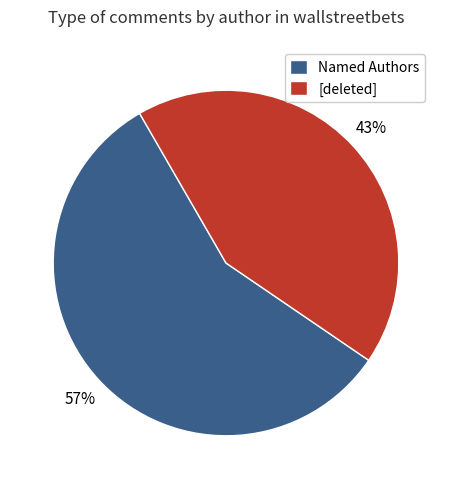

Rank the categories by value from lowest to highest.

[deleted], Named Authors